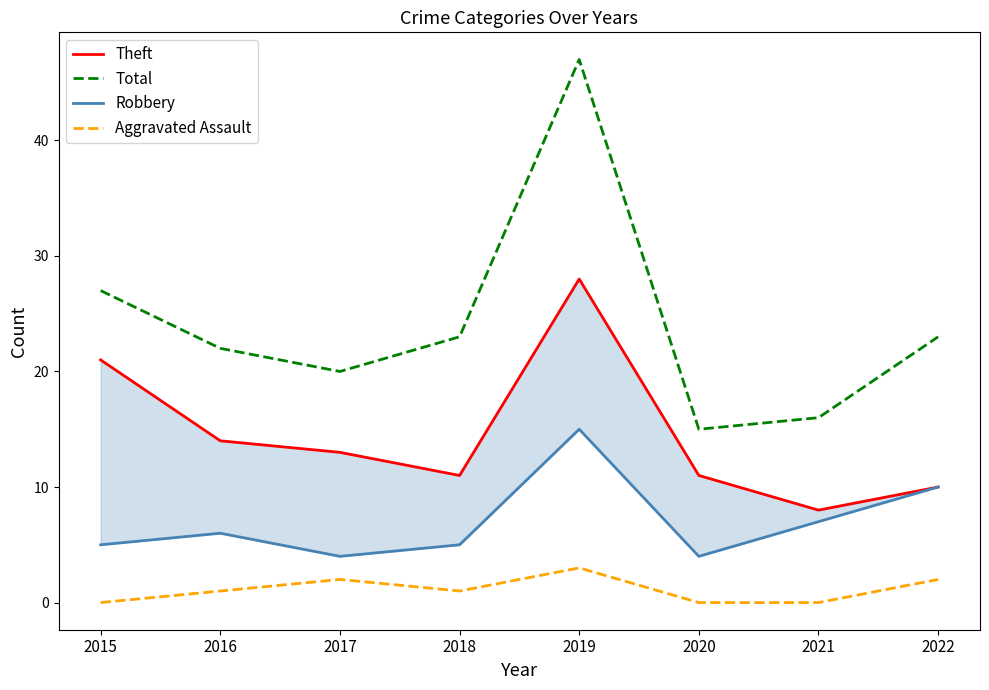

What is the difference between the maximum and minimum values in the Robbery series?

11